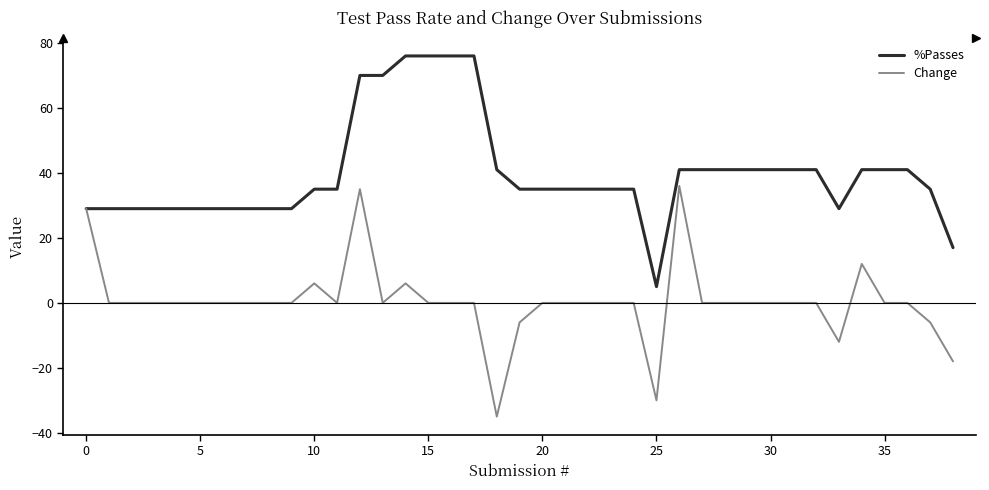

What is the maximum value shown in the chart?

76